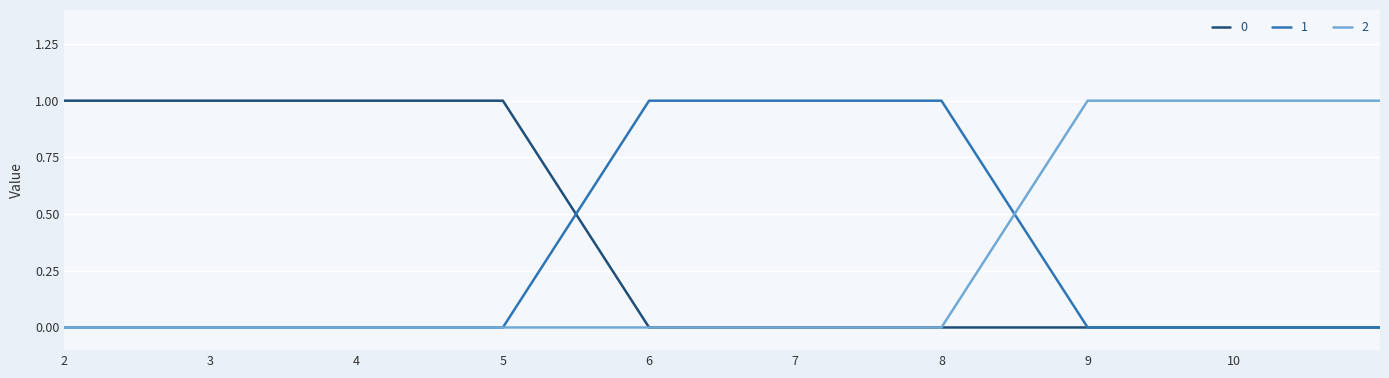

Is this an area chart (filled region under the line)?

No